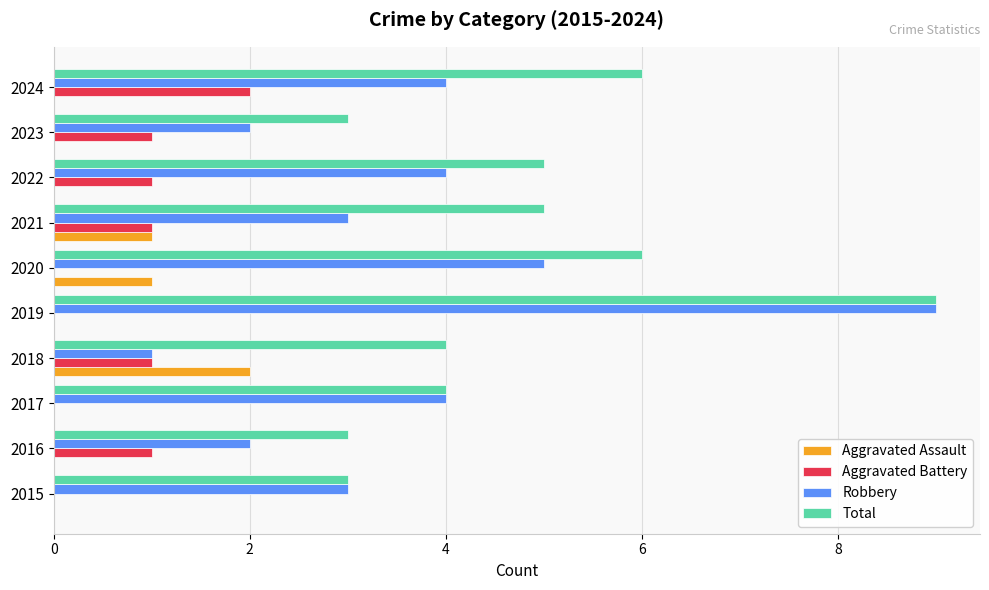

How many series are shown in this chart?

4